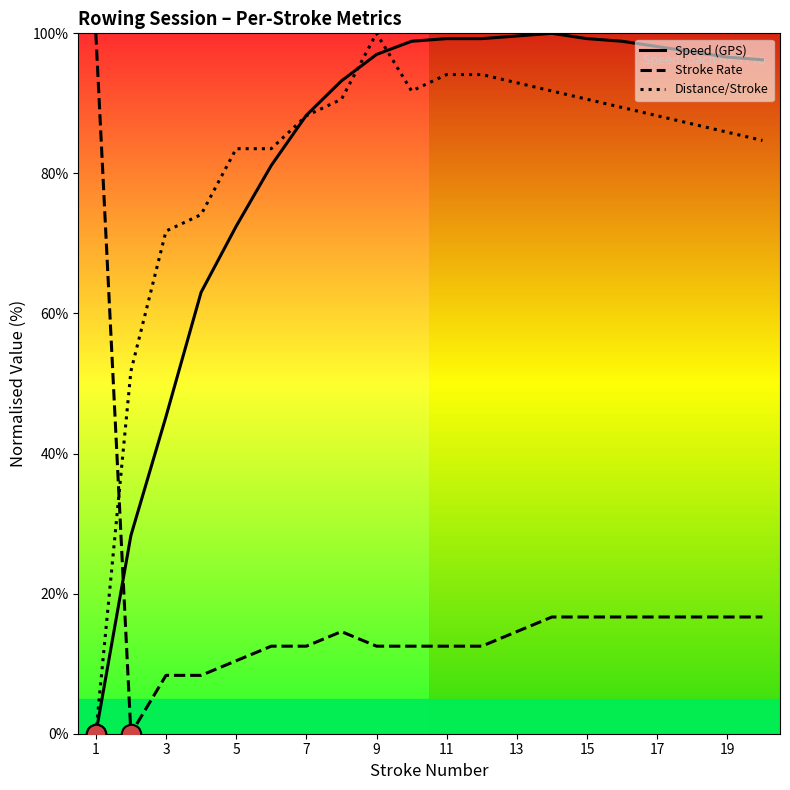

What is the difference between the second highest and minimum values in the Distance/Stroke series?

94.1